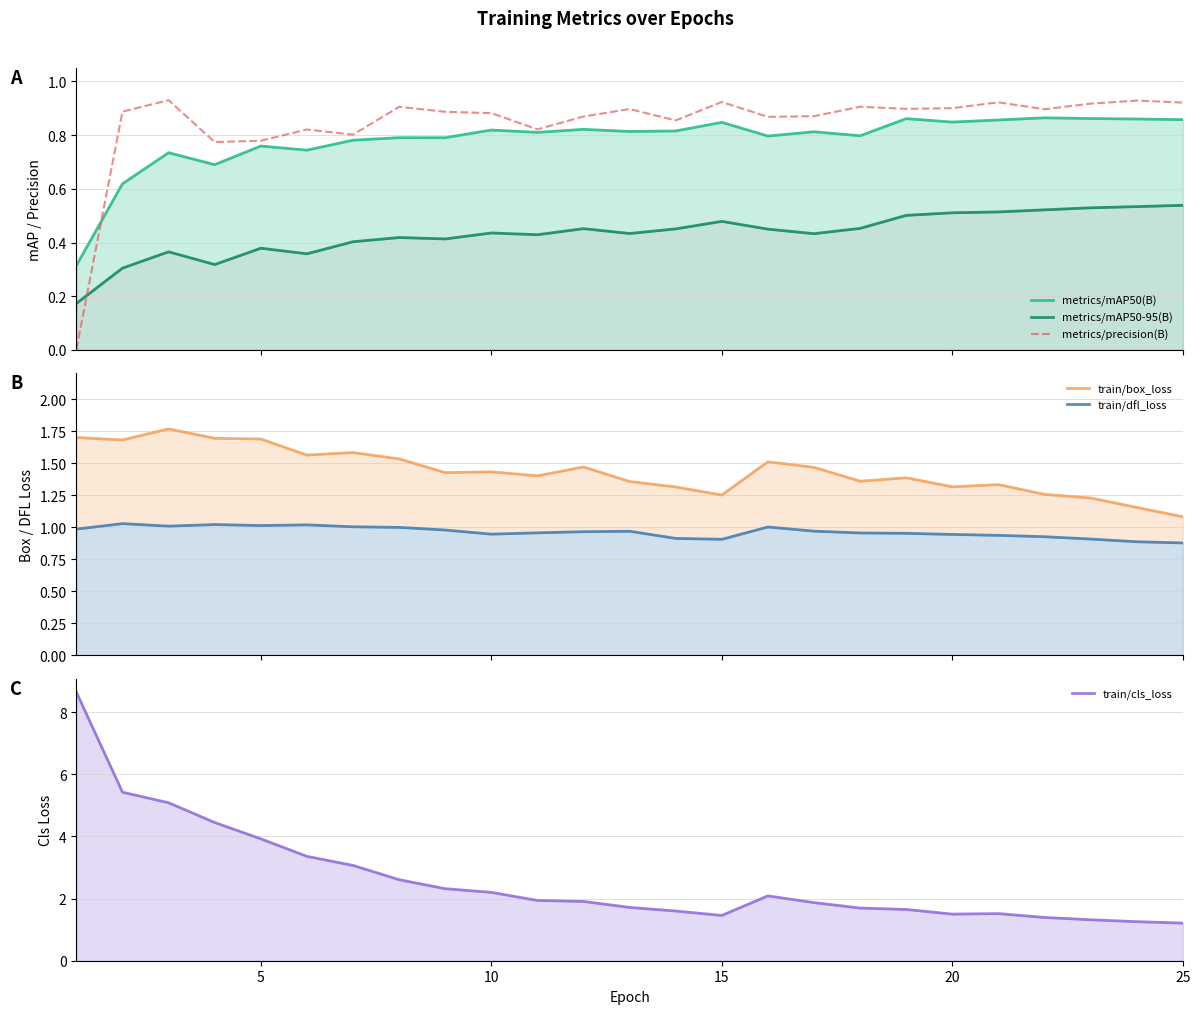

True or false: train/box_loss has a value of 0.5 at 7.

False